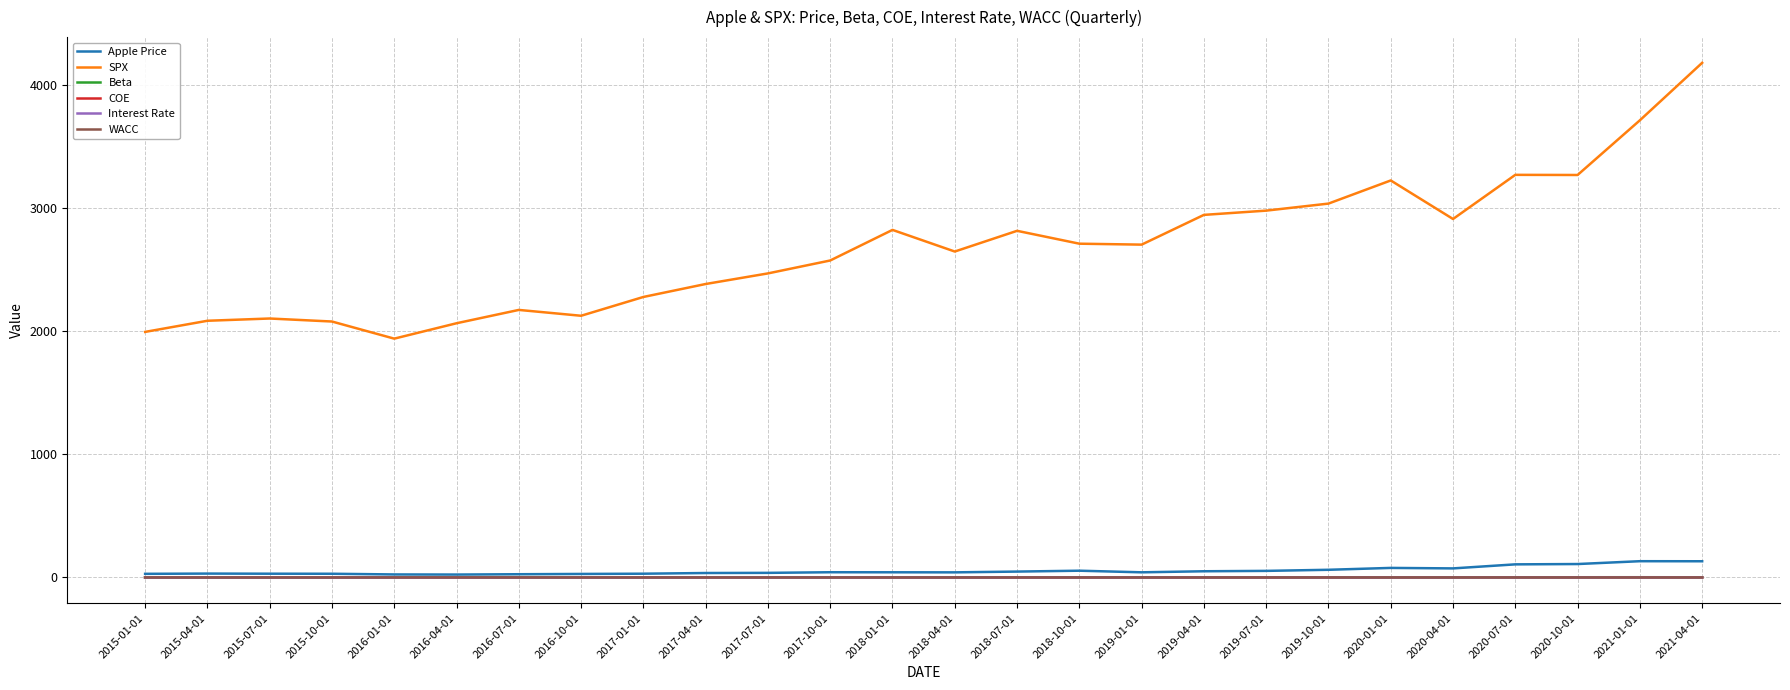

At which label does Beta first exceed 1?

2016-01-01